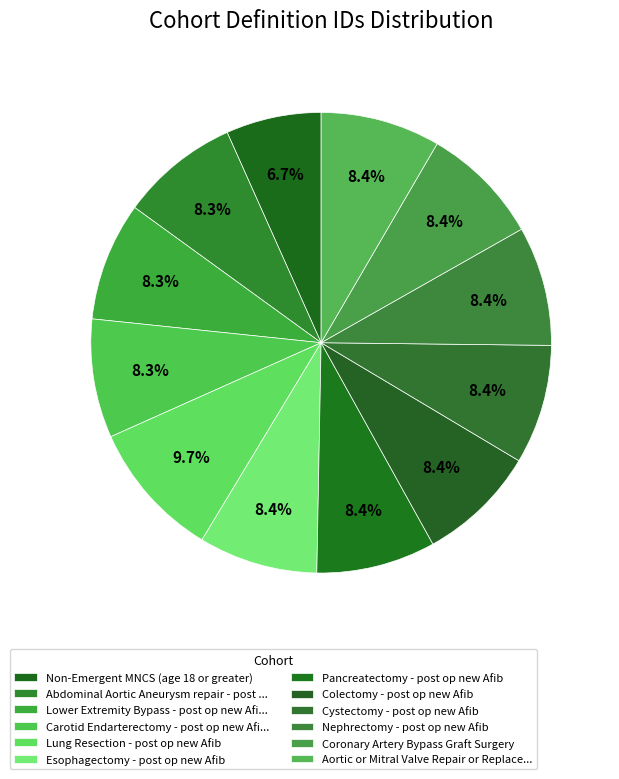

How many segments does this pie chart have?

12